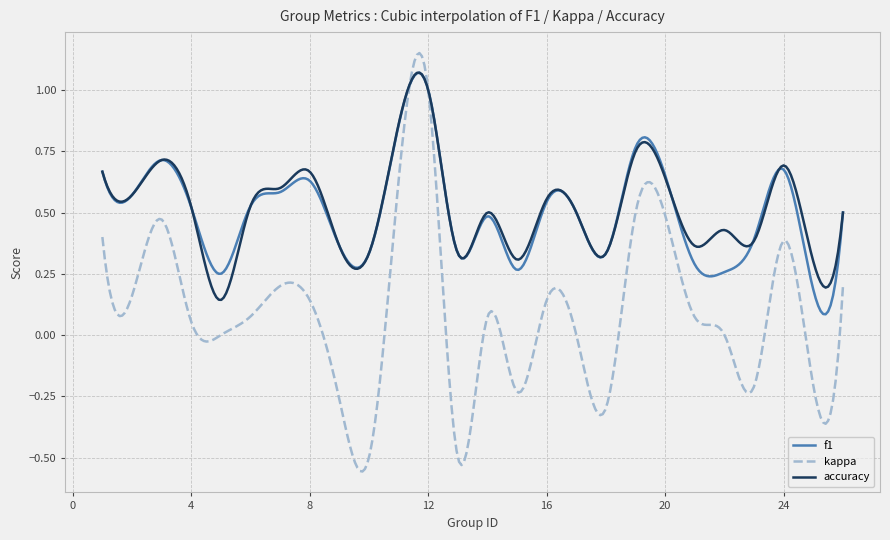

Is this an area chart (filled region under the line)?

No